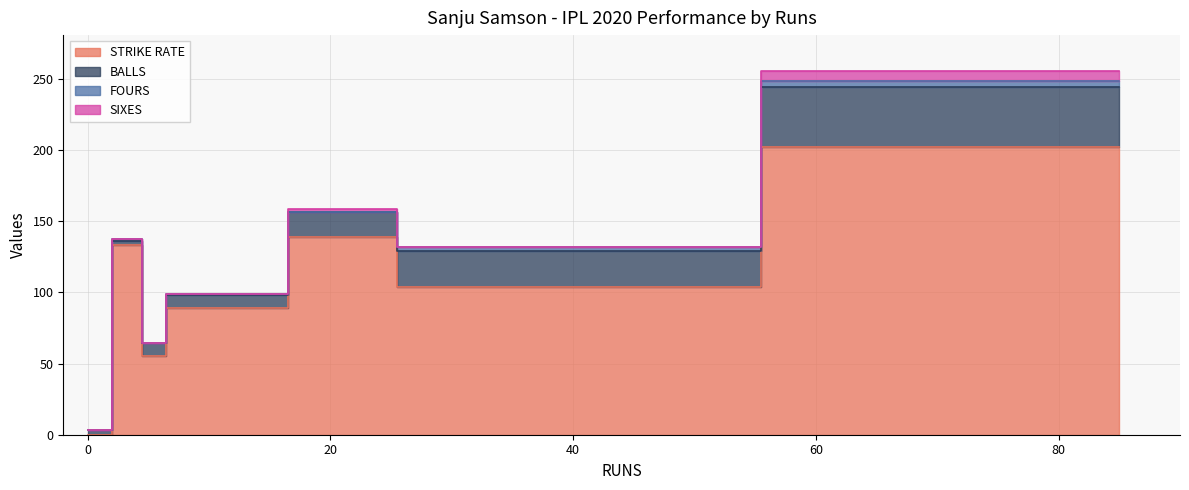

Which series has the widest spread of values?

STRIKE RATE